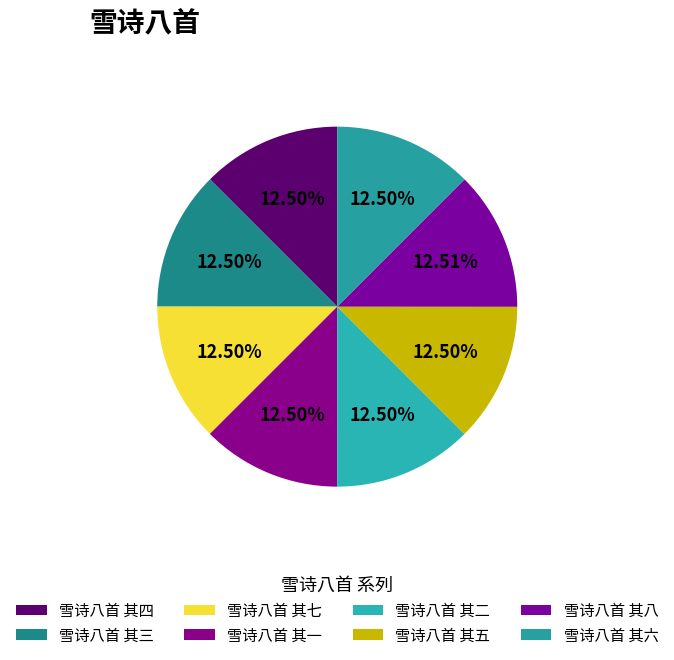

How many segments does this pie chart have?

8